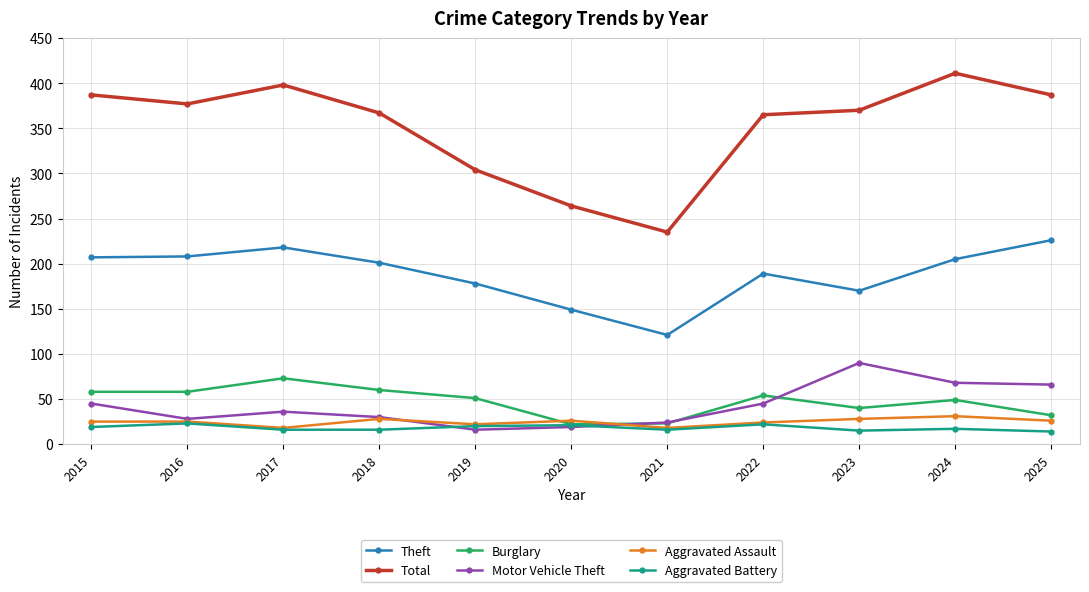

Which series ends up on top after the final intersection of Aggravated Assault and Motor Vehicle Theft?

Motor Vehicle Theft